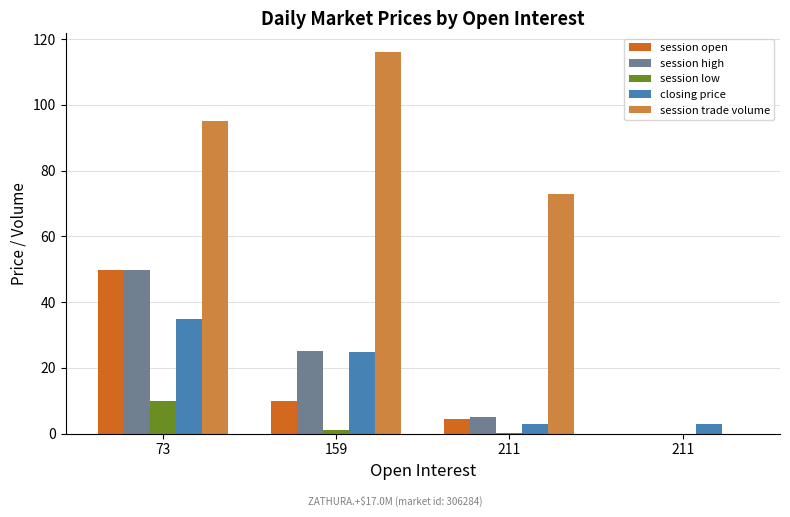

What is the sum of the session open values at 211 and 211?

4.5